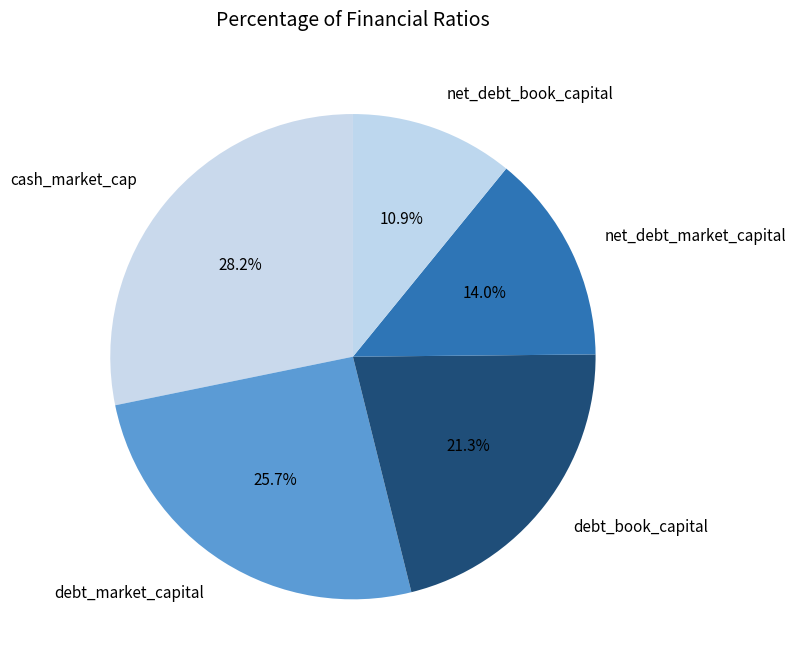

How much of the chart is everything except net_debt_market_capital?

86.0%